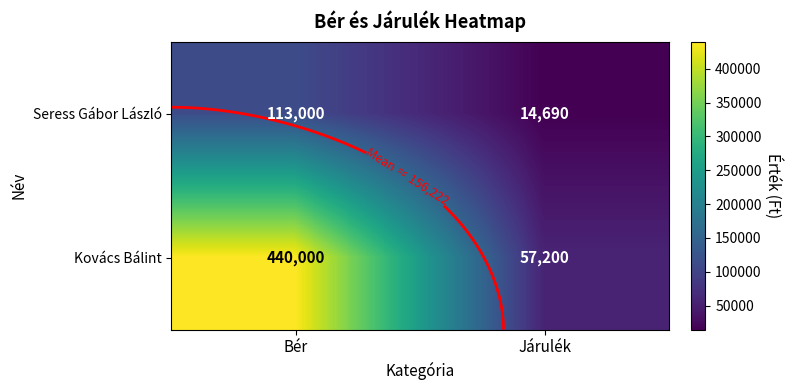

Which series has the largest total across all categories?

Kovács Bálint